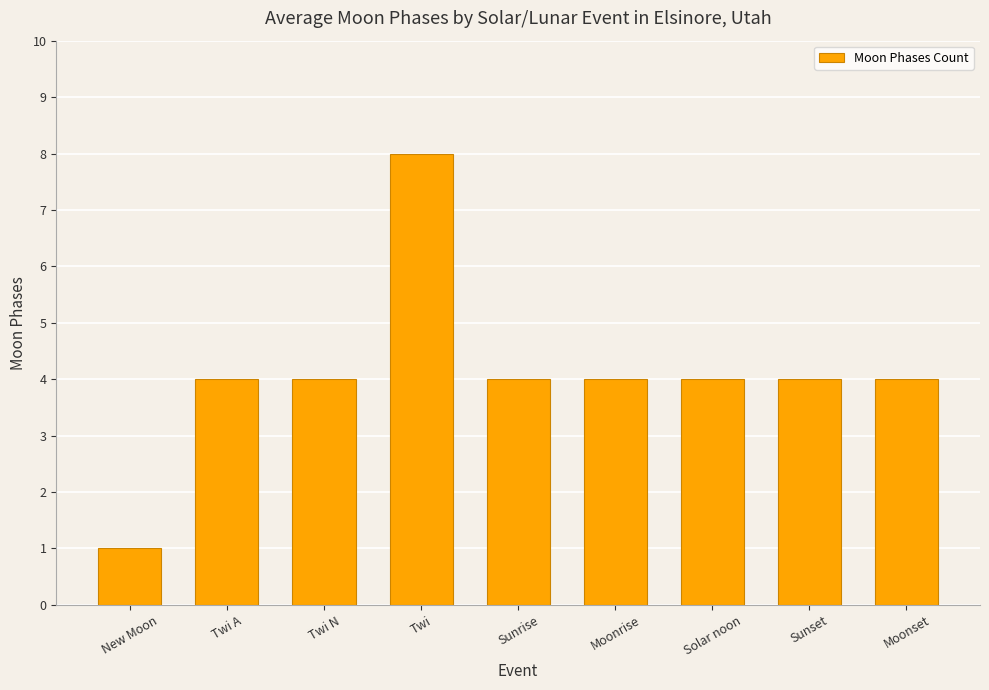

What is the greatest value displayed?

8